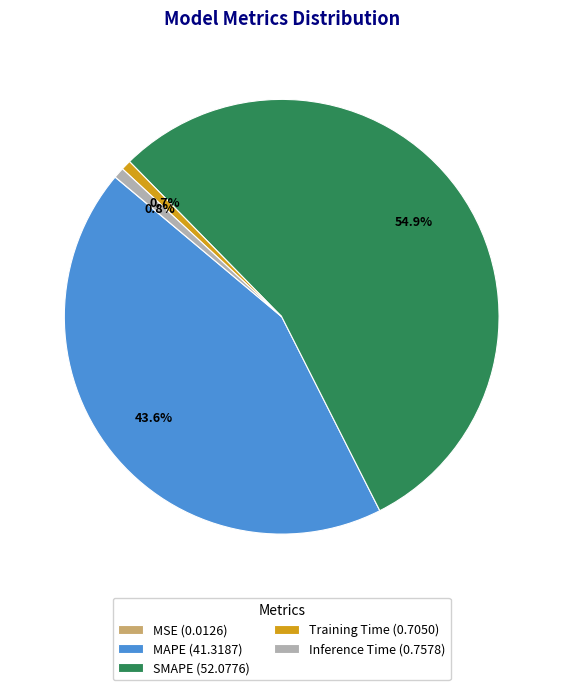

To the nearest percent, what percentage of the pie is SMAPE?

55%